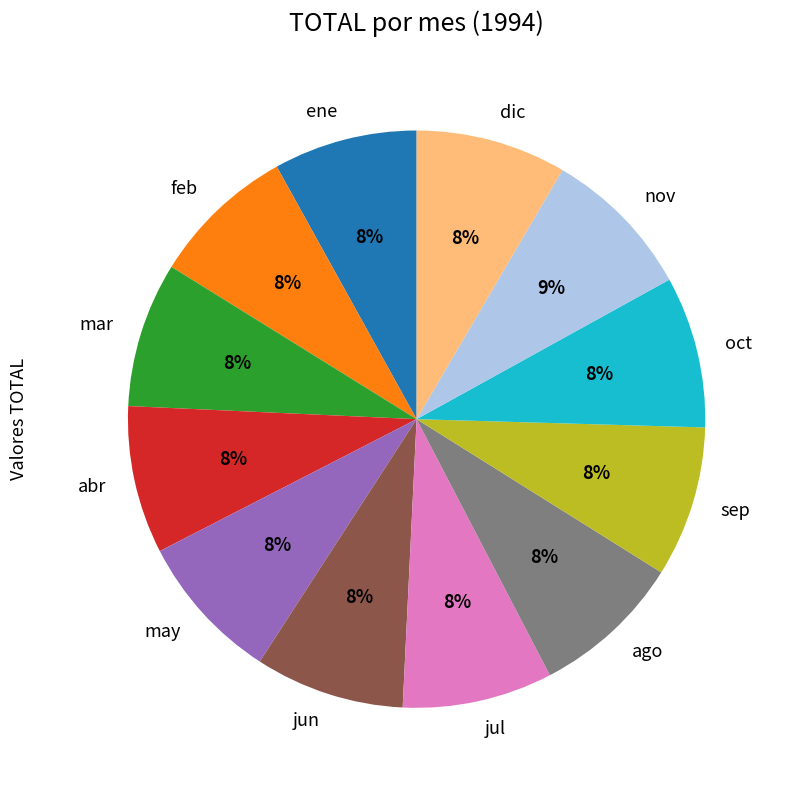

What percentage is the sep slice, to the nearest percent?

8%